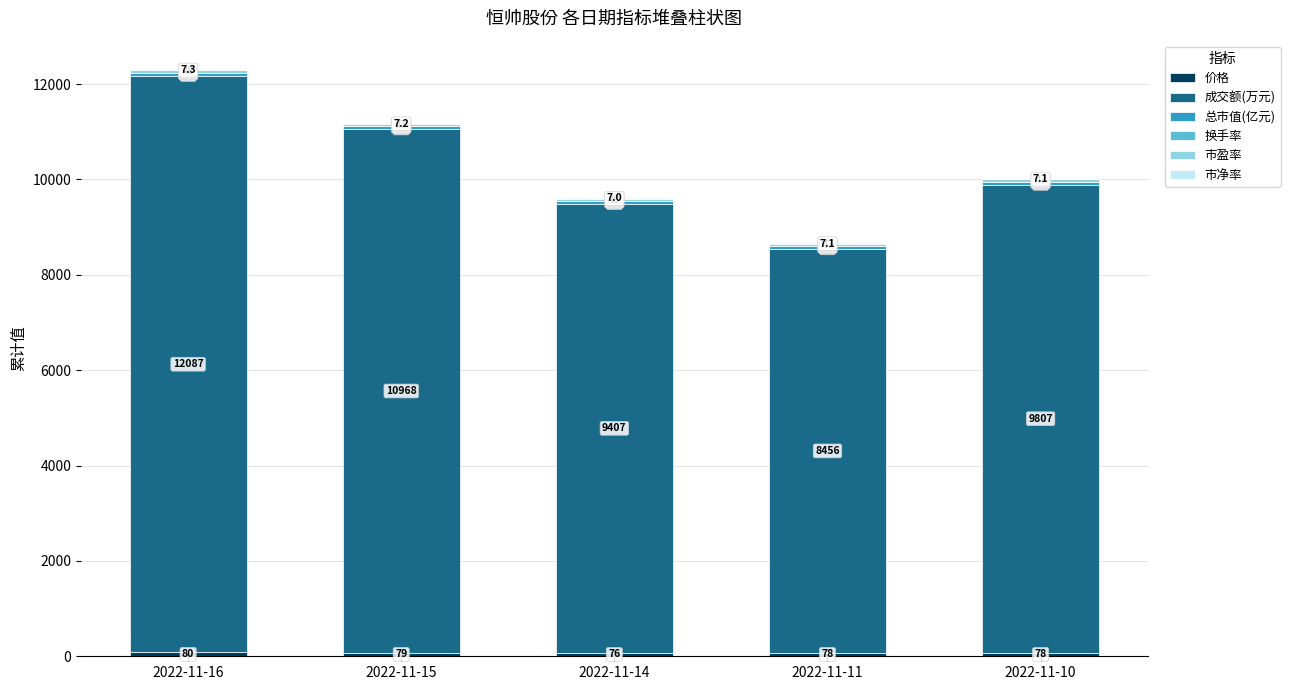

At which category is the sum across all series the highest?

2022-11-16